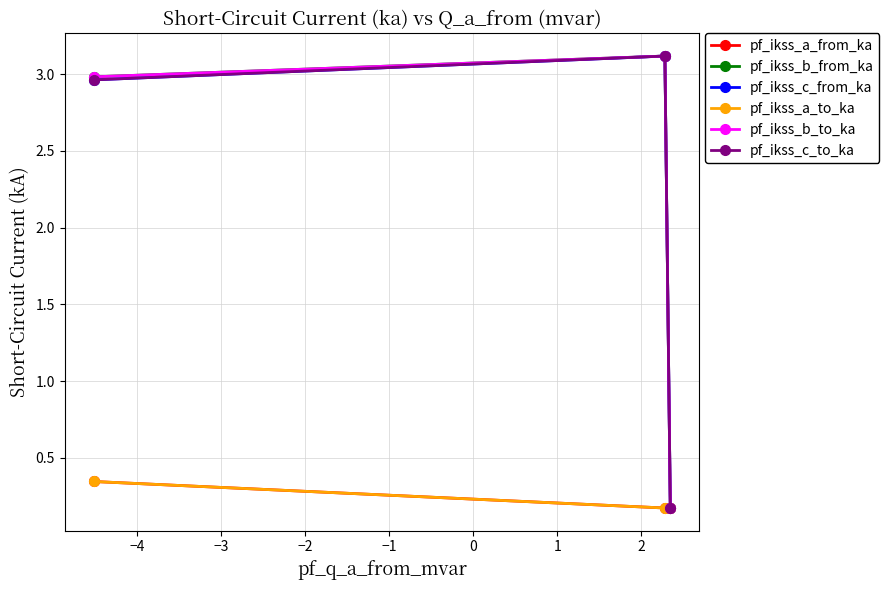

What is the sum of all pf_ikss_b_to_ka values?

6.3